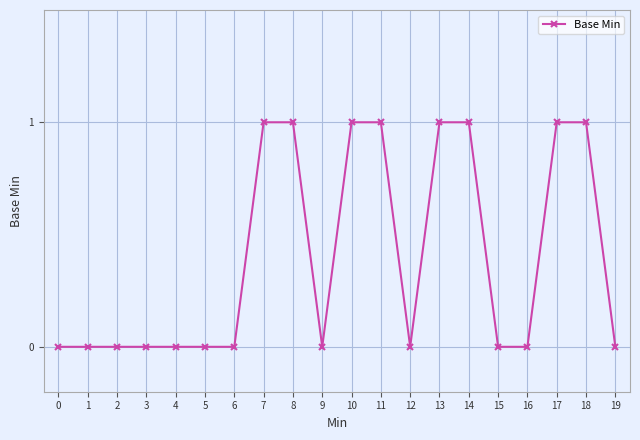

How many lines are shown in the chart?

1